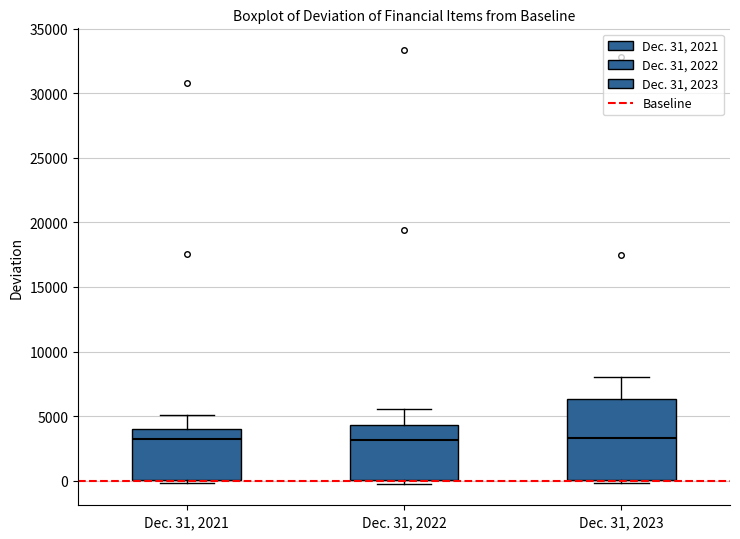

Reading left to right, read every box against the y-axis: the position of its median line, the range the box covers, and the ends of its whiskers. The values are not printed on the chart, so give them approximately, as read against the axis.

Dec. 31, 2021: median 3000, box 0 to 4000, whiskers 0 (just below the box's lower edge) to 5000
Dec. 31, 2022: median 3000, box 0 to 4500, whiskers 0 (just below the box's lower edge) to 5500
Dec. 31, 2023: median 3500, box 0 to 6500, whiskers 0 (just below the box's lower edge) to 8000